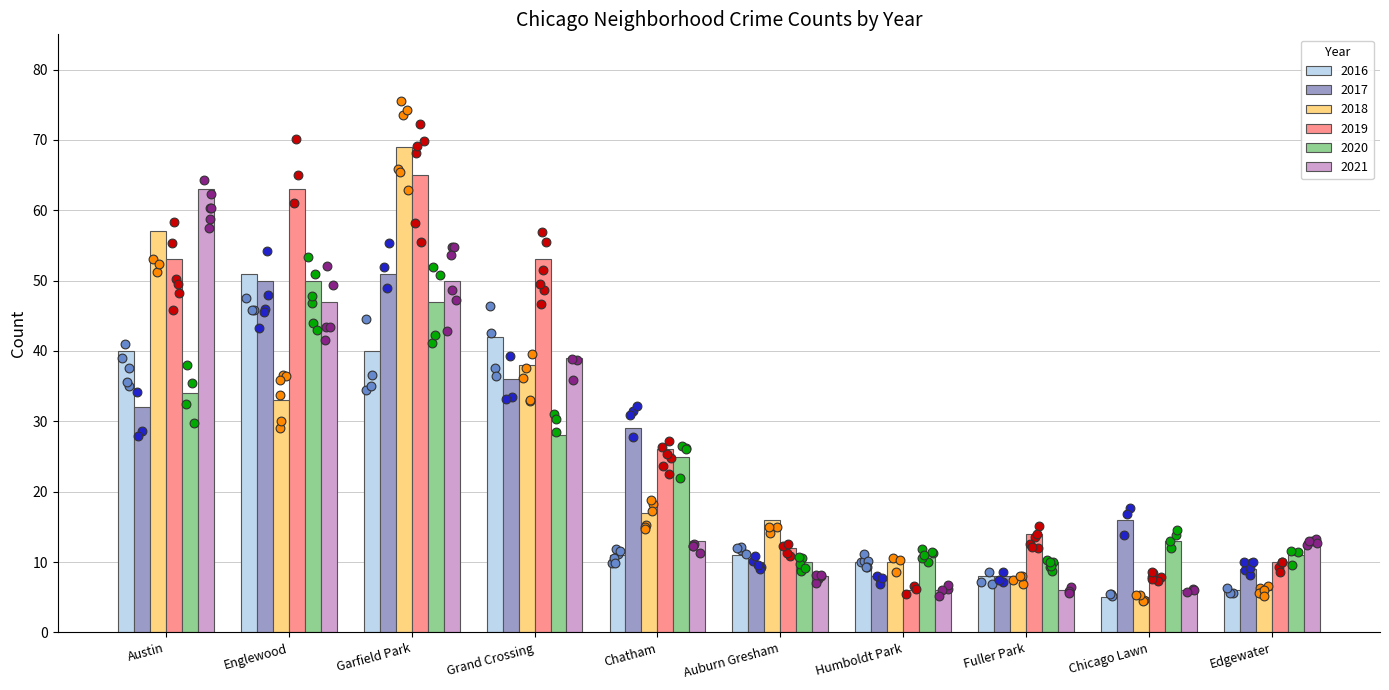

Is the value of 2020 at Austin greater than the value of 2019 at Edgewater?

Yes